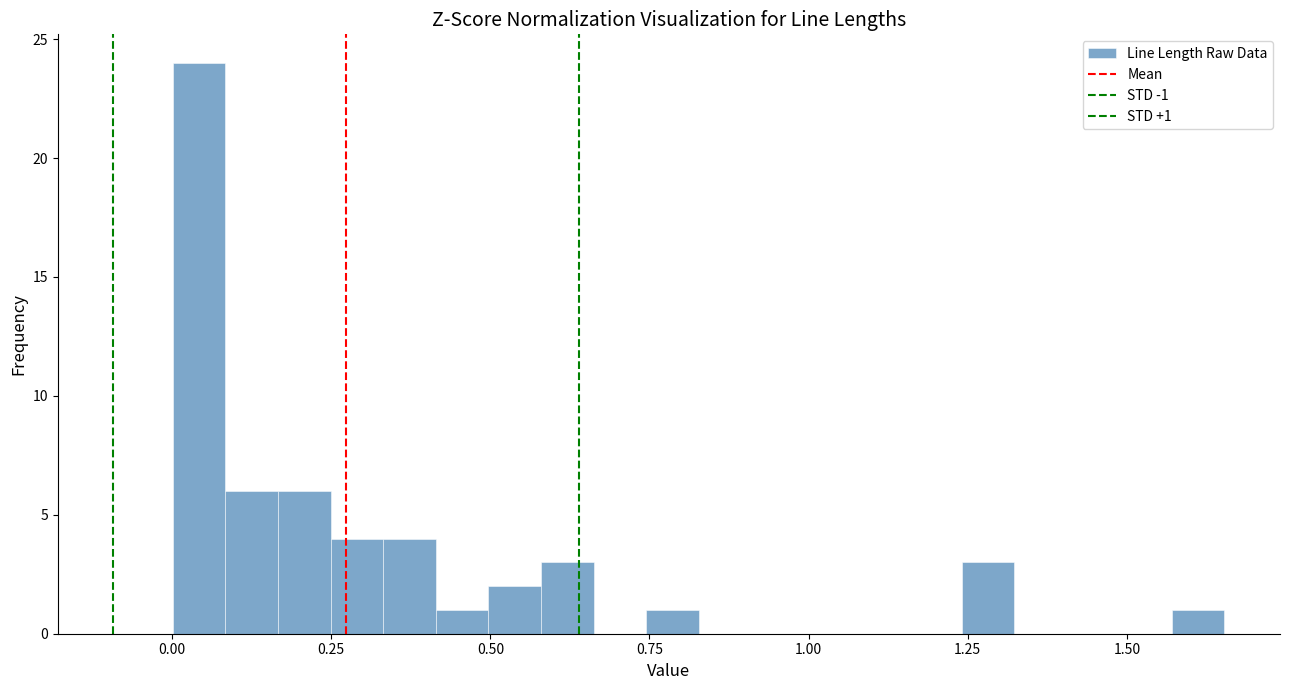

Read against the x-axis, roughly where is the centre of the tallest bar?

0.05